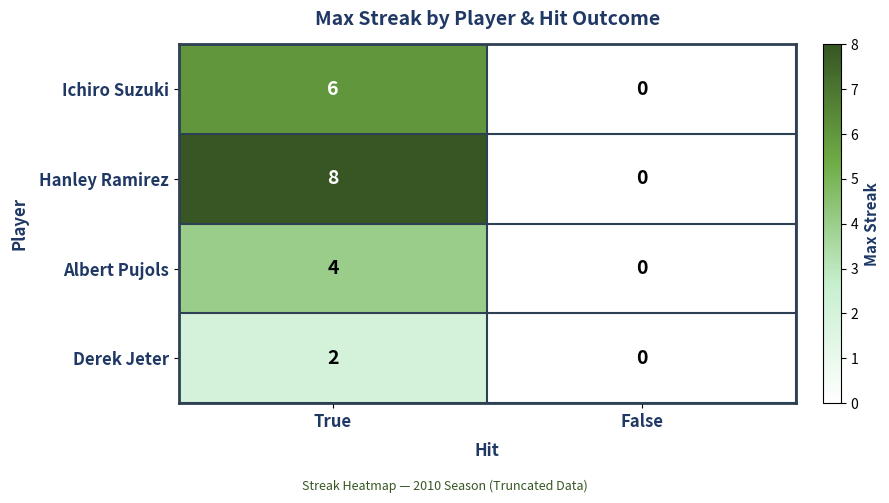

Reading left to right, extract all data points from this chart.

Ichiro Suzuki: 6	0
Hanley Ramirez: 8	0
Albert Pujols: 4	0
Derek Jeter: 2	0